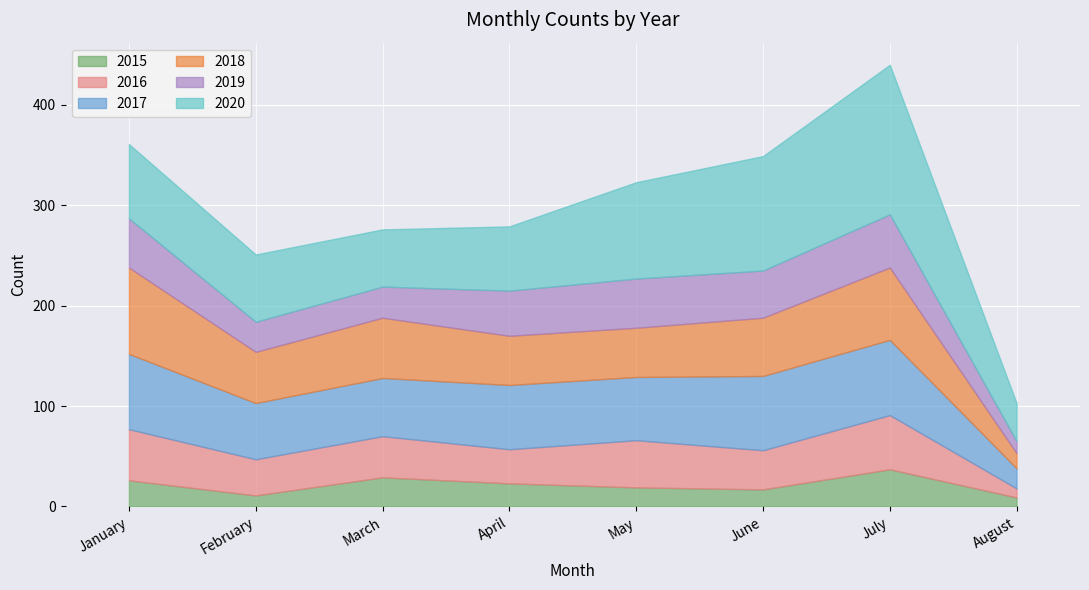

The value of 2015 at April is 12. True or false?

False